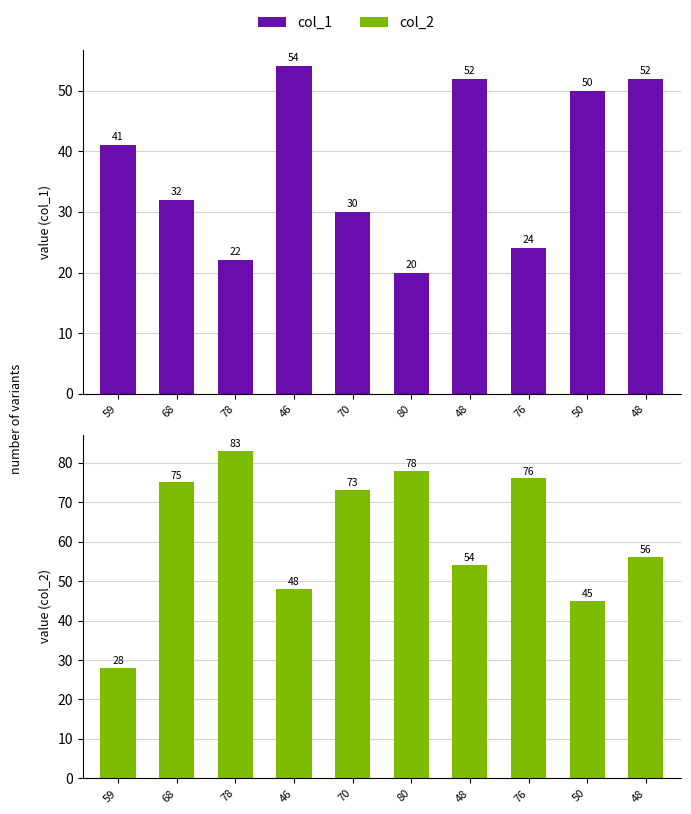

True or false: col_1 has a value of 54 at 46.

True